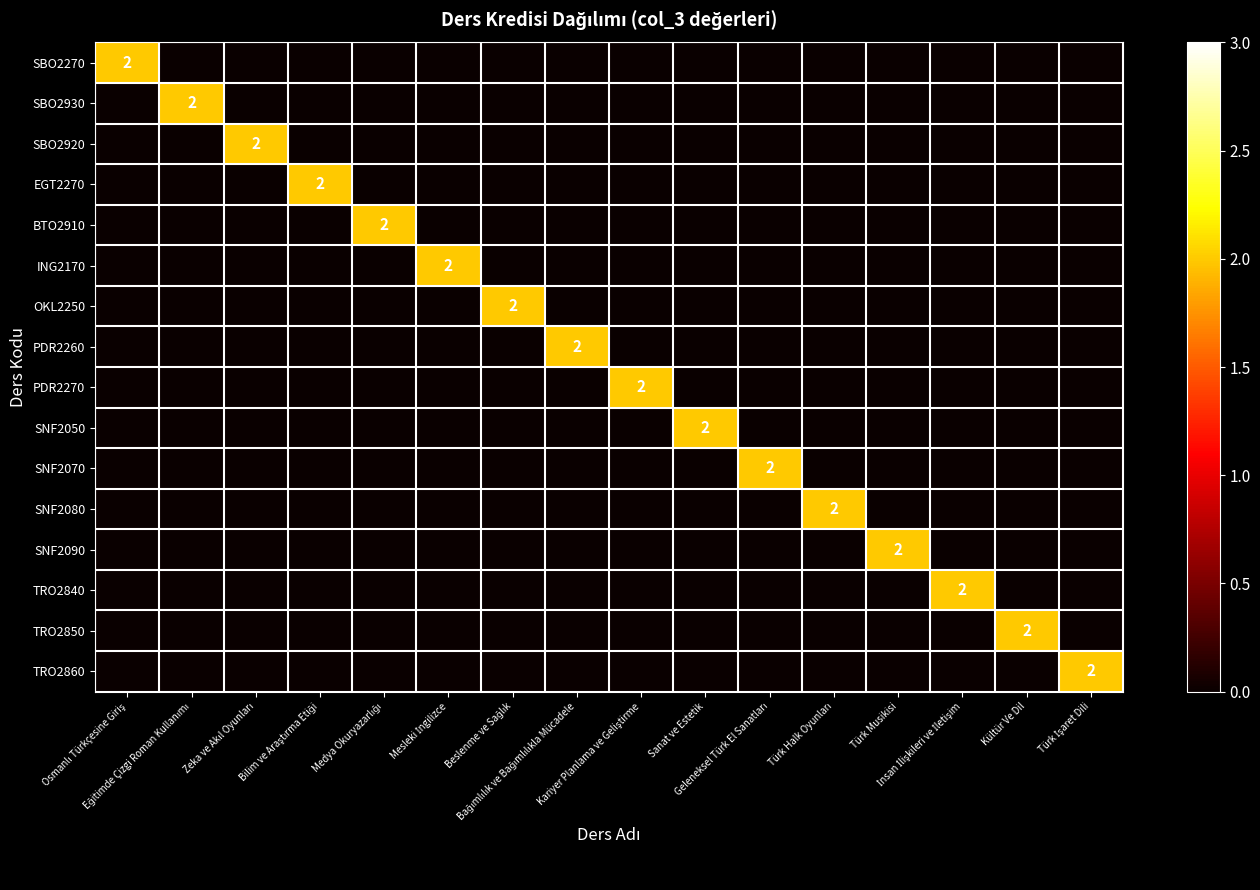

What is the sum of all PDR2270 values?

2